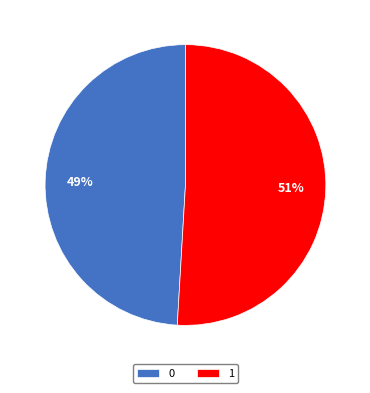

Is it true that 0 is 55% of the pie?

False